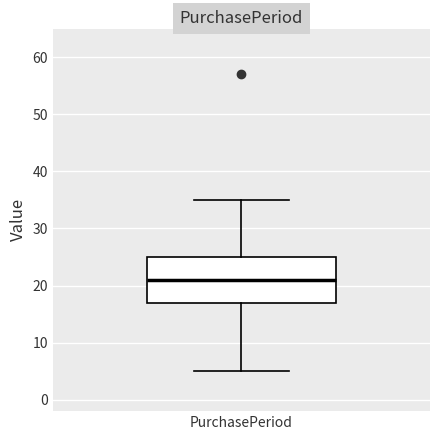

Transcribe this box plot: give where the median line is, the range the box spans, and where the two whiskers end, as read against the y-axis. The values are not printed on the chart, so give them approximately, as read against the axis.

median 21, box 17 to 25, whiskers 5 to 35